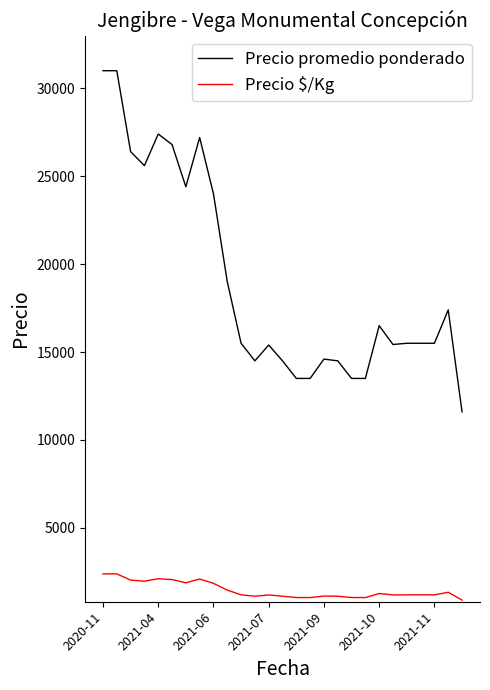

Rank the series by their maximum value, from highest to lowest.

Precio promedio ponderado, Precio $/Kg